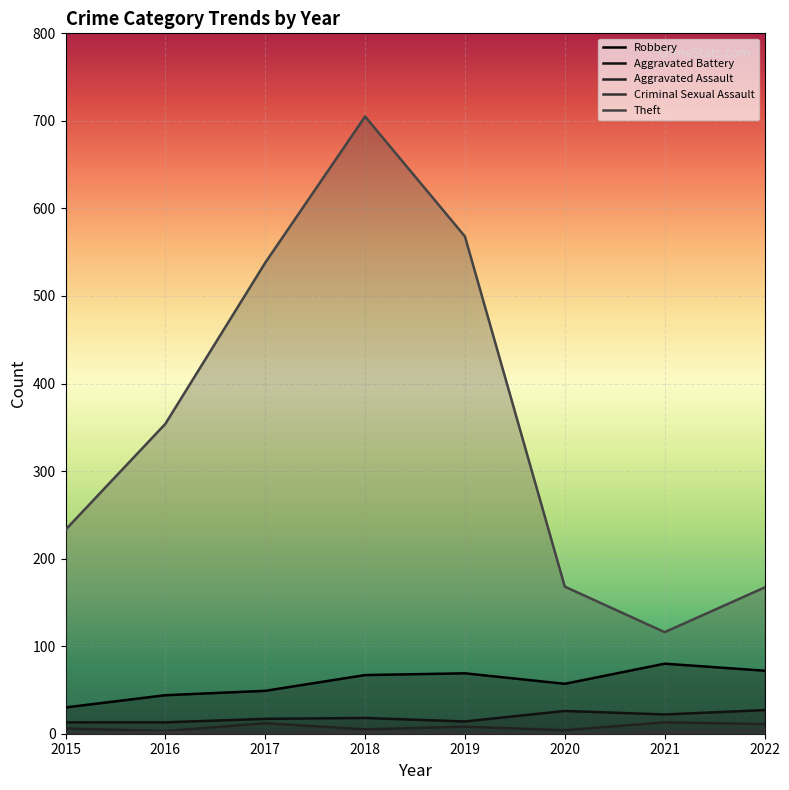

What is the spread (max minus min) of values at 2022?

163